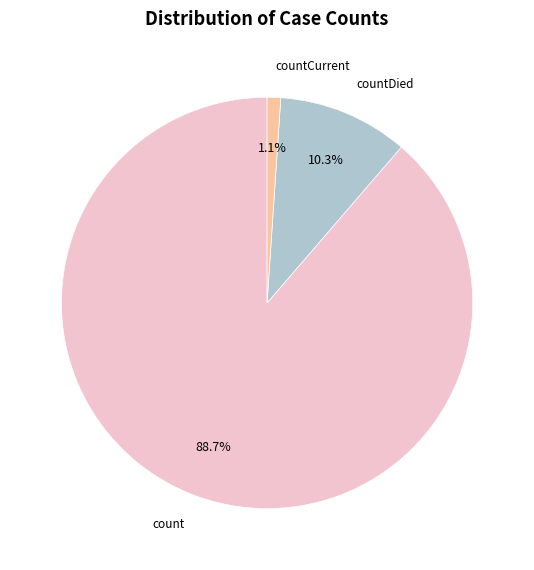

Is there a majority slice in this chart?

Yes